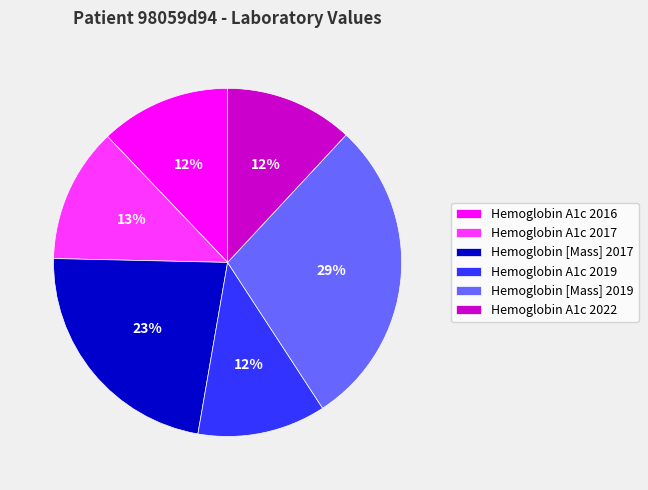

Between Hemoglobin A1c 2016 and Hemoglobin [Mass] 2017, which is larger?

Hemoglobin [Mass] 2017